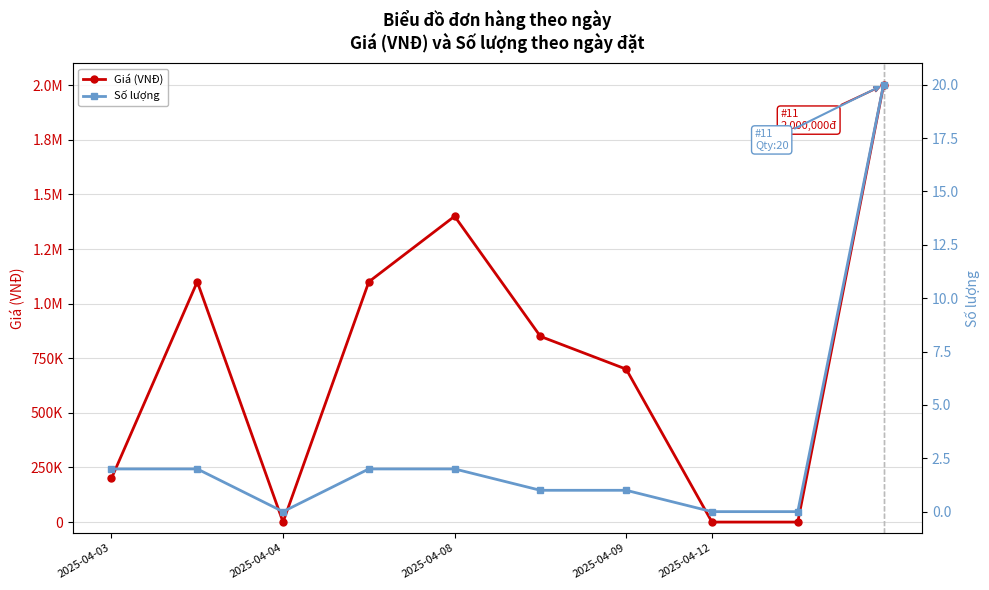

How many lines are shown in the chart?

2